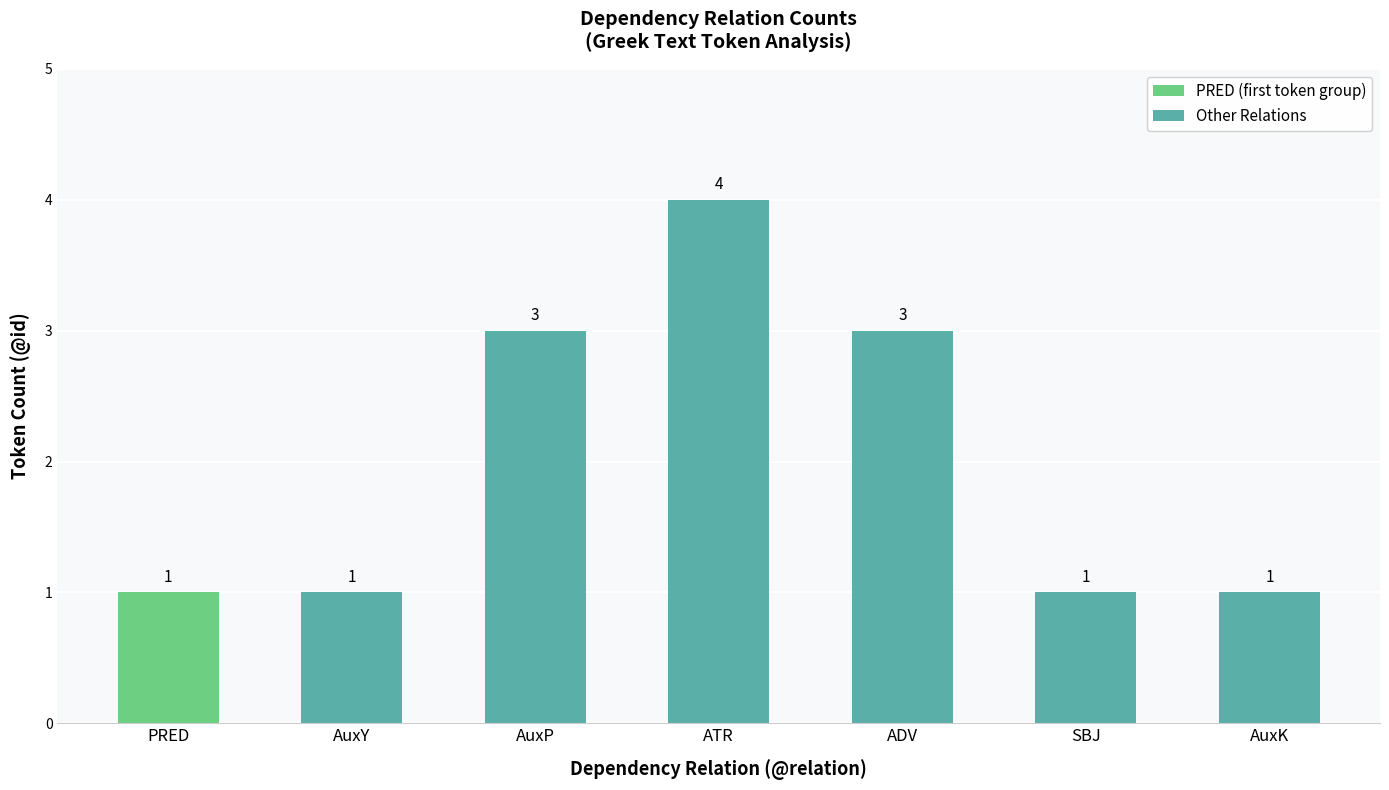

What is the change in value from PRED to ADV?

+2